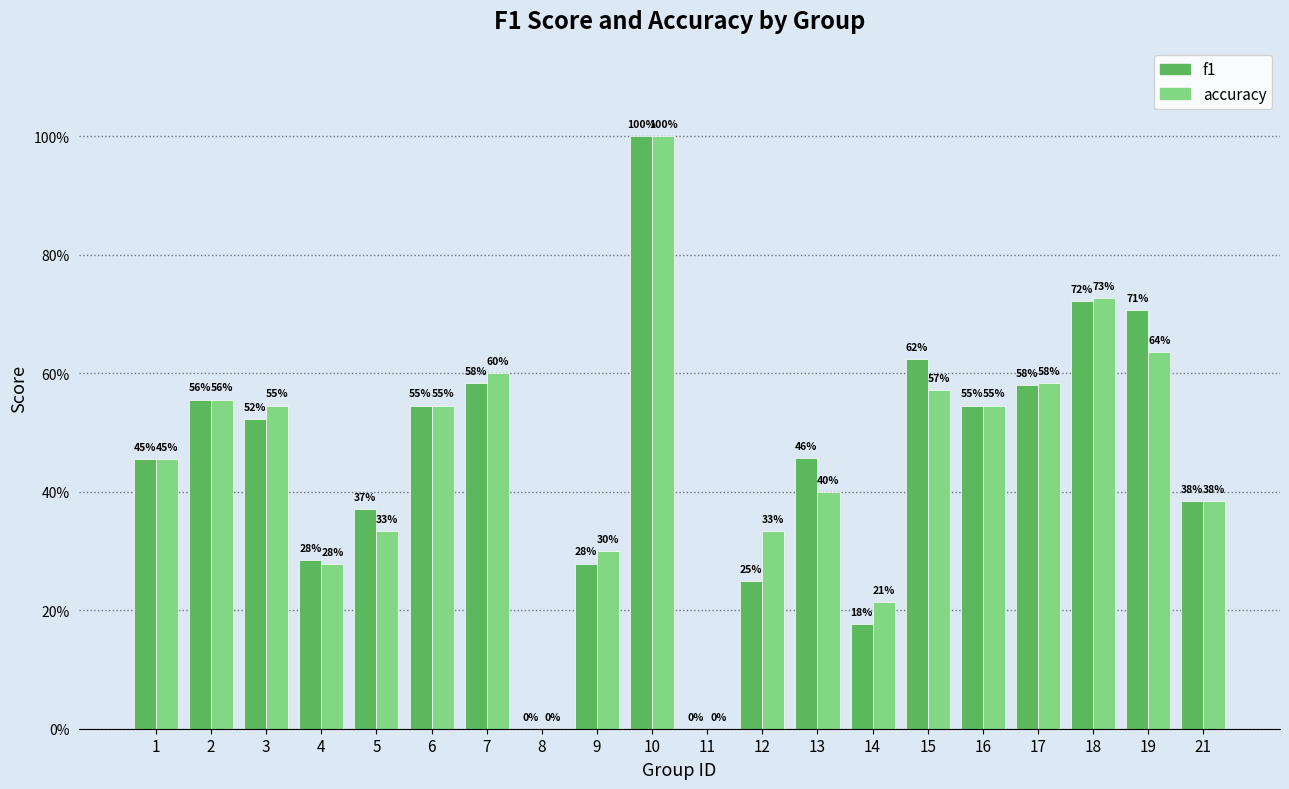

Between 3 and 12, which series saw the biggest shift?

f1